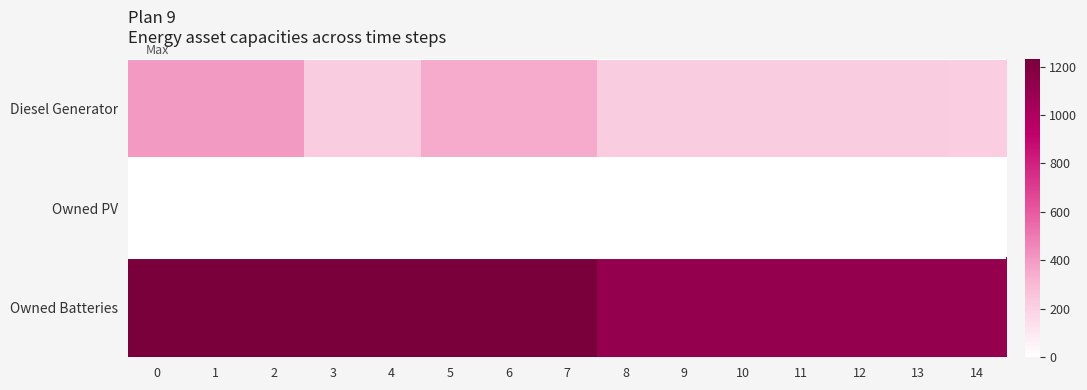

List the series in order of their overall mean, highest first.

Owned Batteries, Diesel Generator, Owned PV